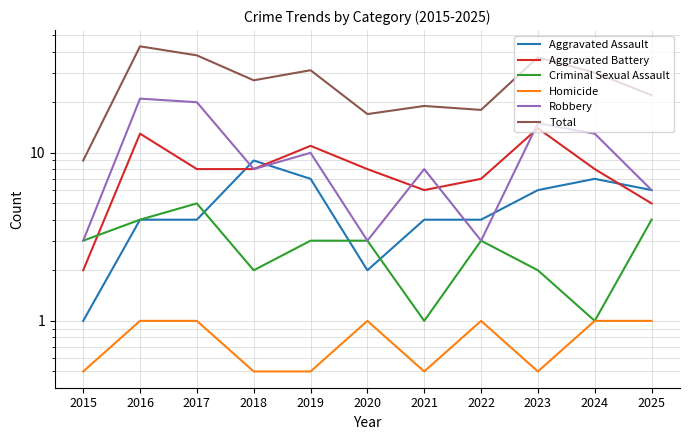

Does the chart have visible grid lines?

Yes